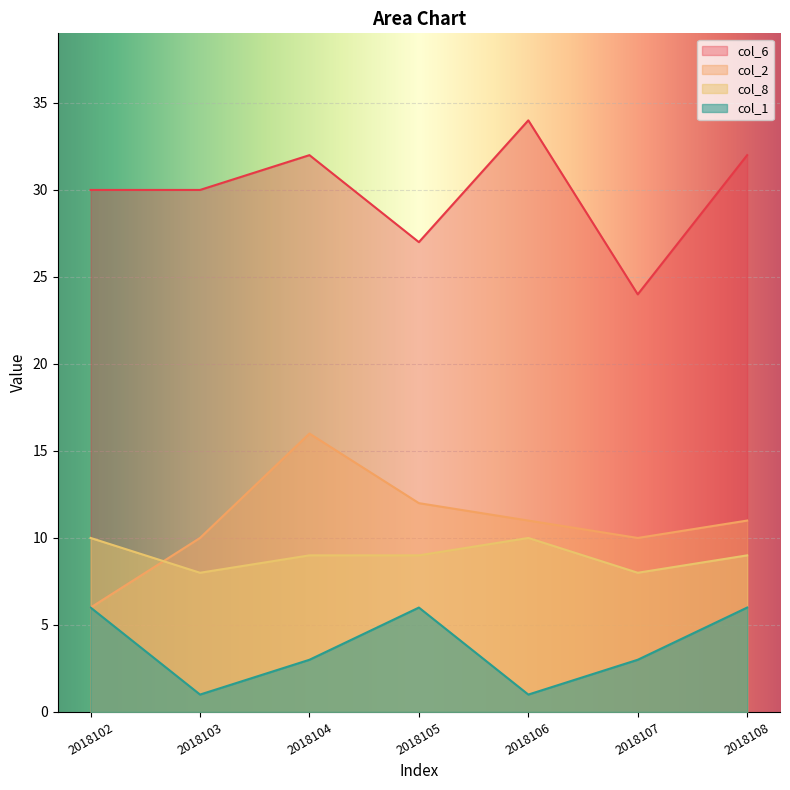

Does the chart display data point markers on the line(s)?

No